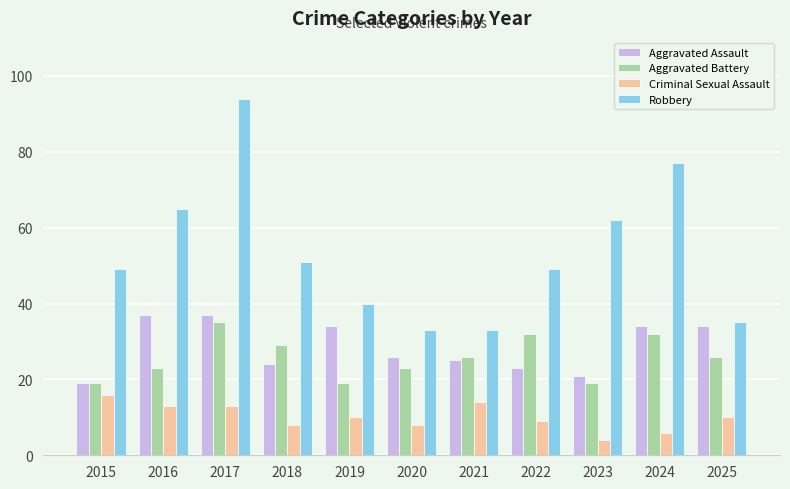

Where is Robbery nearest to the value 63?

2023